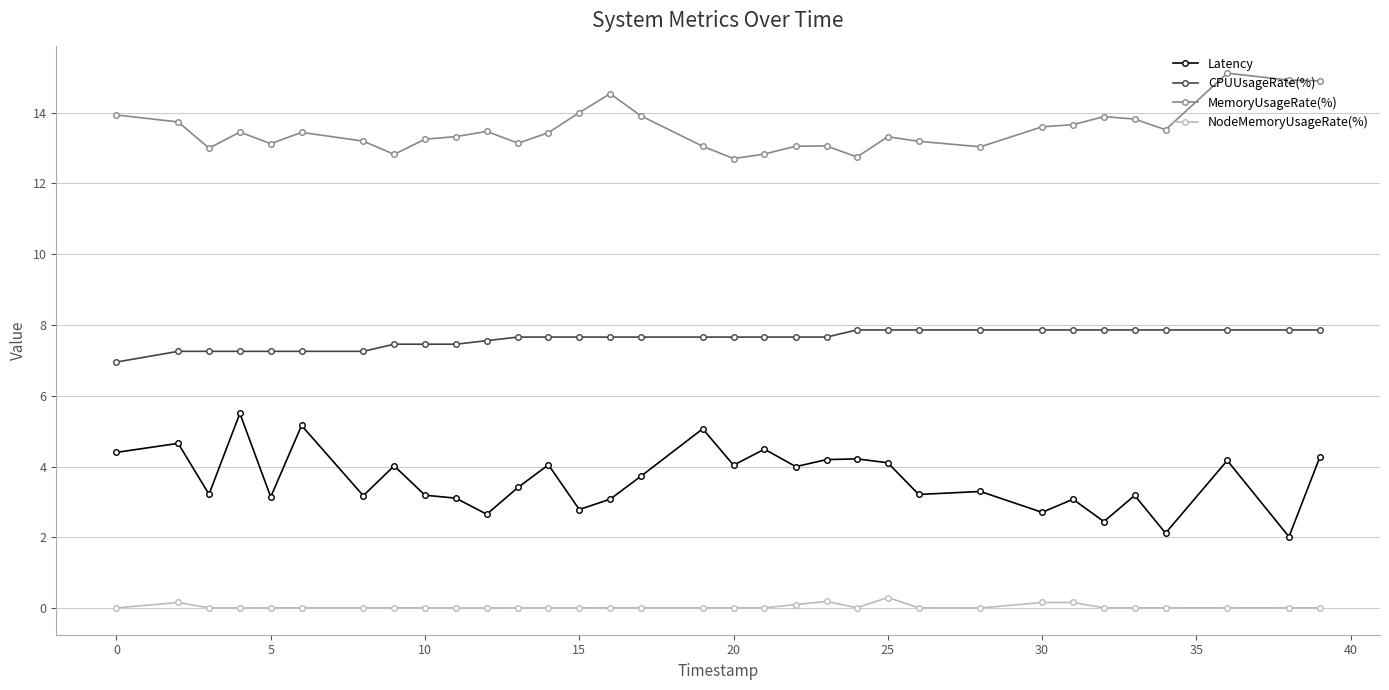

How many data points in Latency are above 3?

27